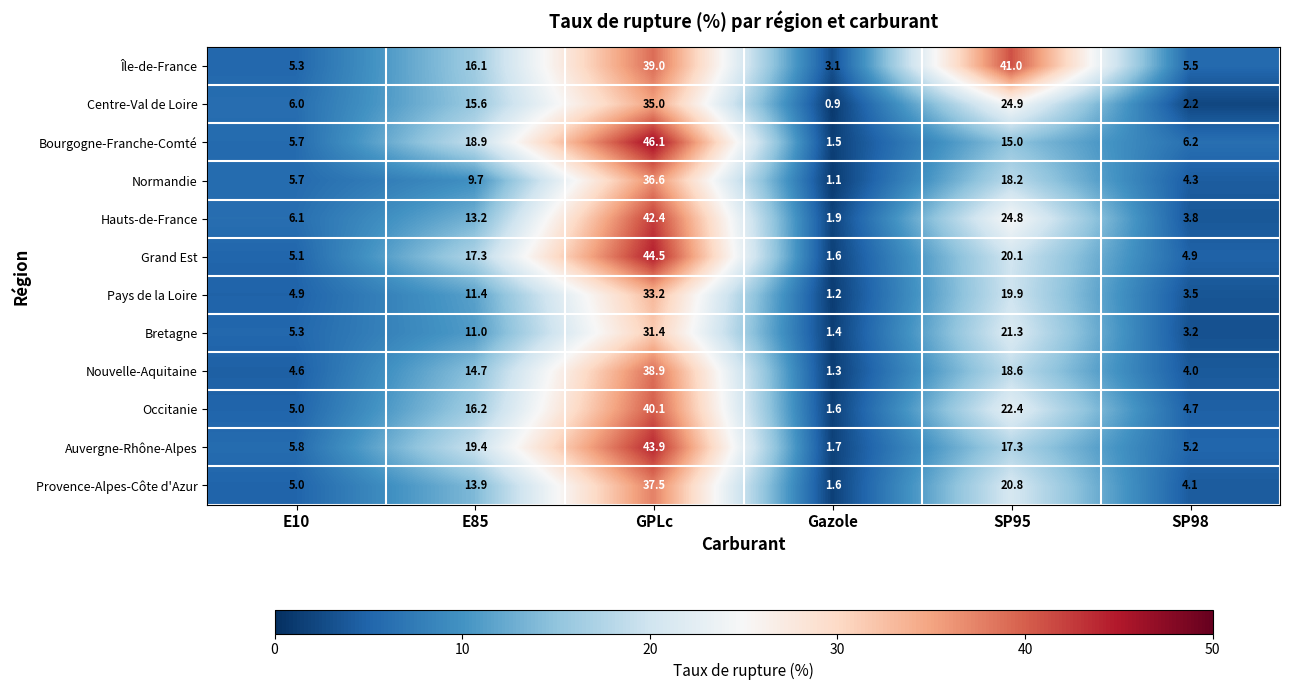

Read the Pays de la Loire value at E85.

11.4